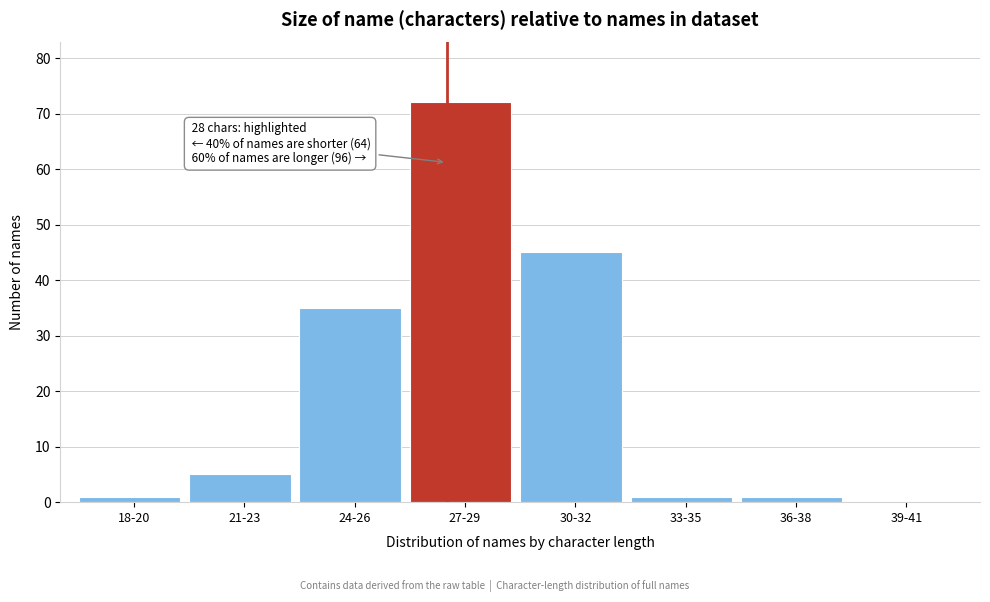

Reading left to right, extract all data points from this chart.

18-20=1	21-23=5	24-26=35	27-29=72	30-32=45	33-35=1	36-38=1	39-41=0